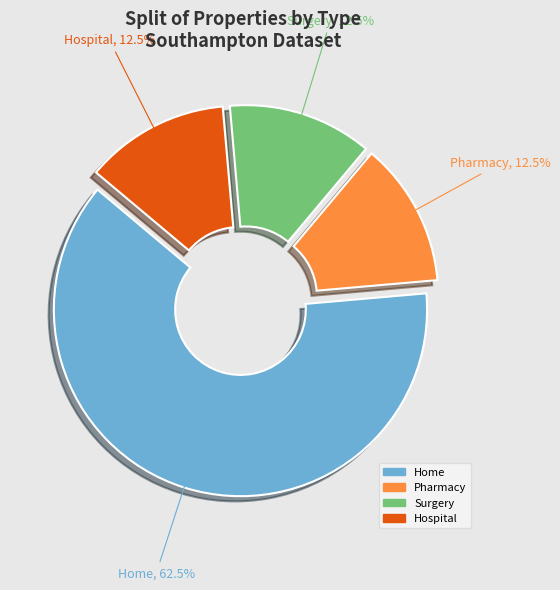

How many segments does this pie chart have?

4